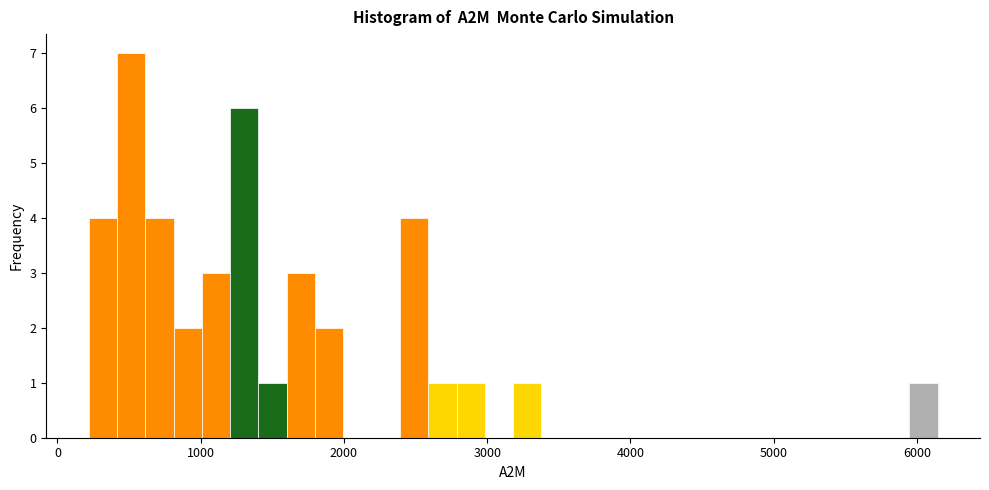

Read against the x-axis, roughly where is the centre of the tallest bar?

500